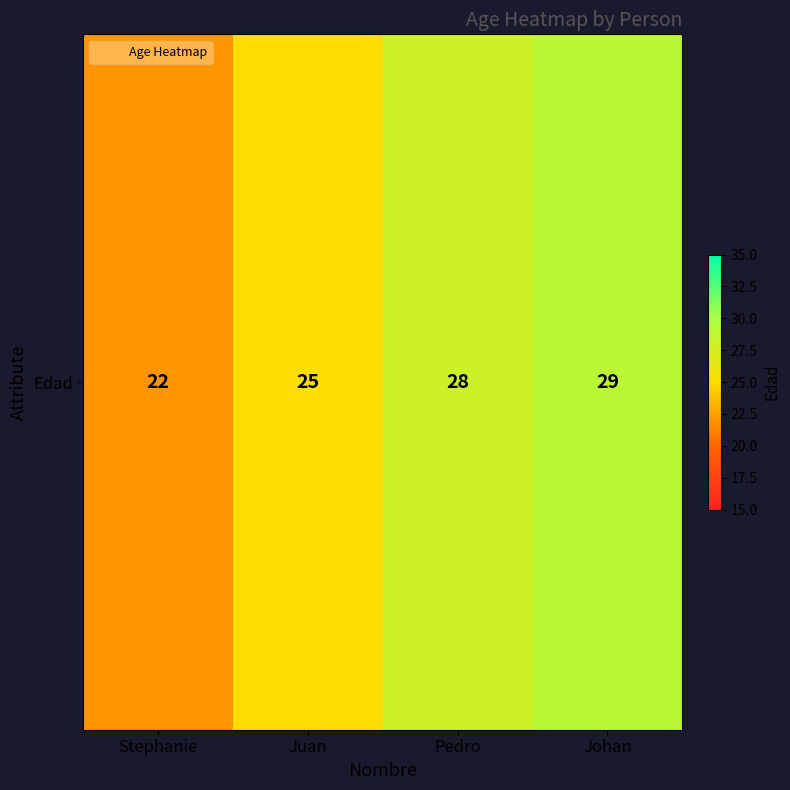

What is the difference between the maximum and minimum values?

7